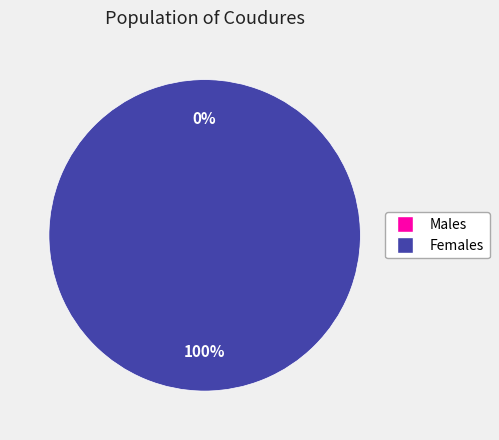

How many slices are in this pie chart?

2